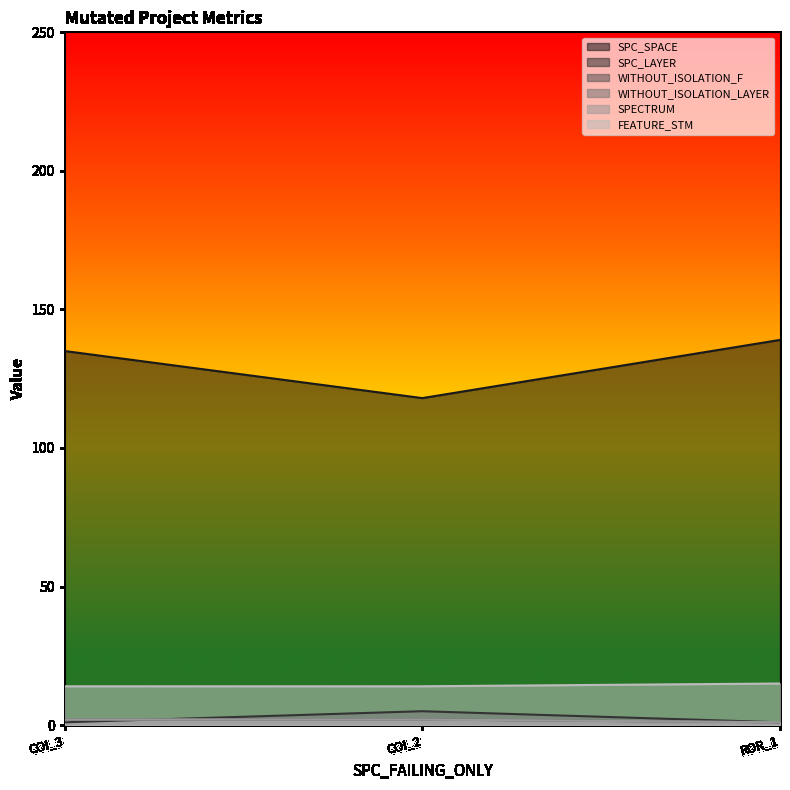

Does the chart display data point markers on the line(s)?

No